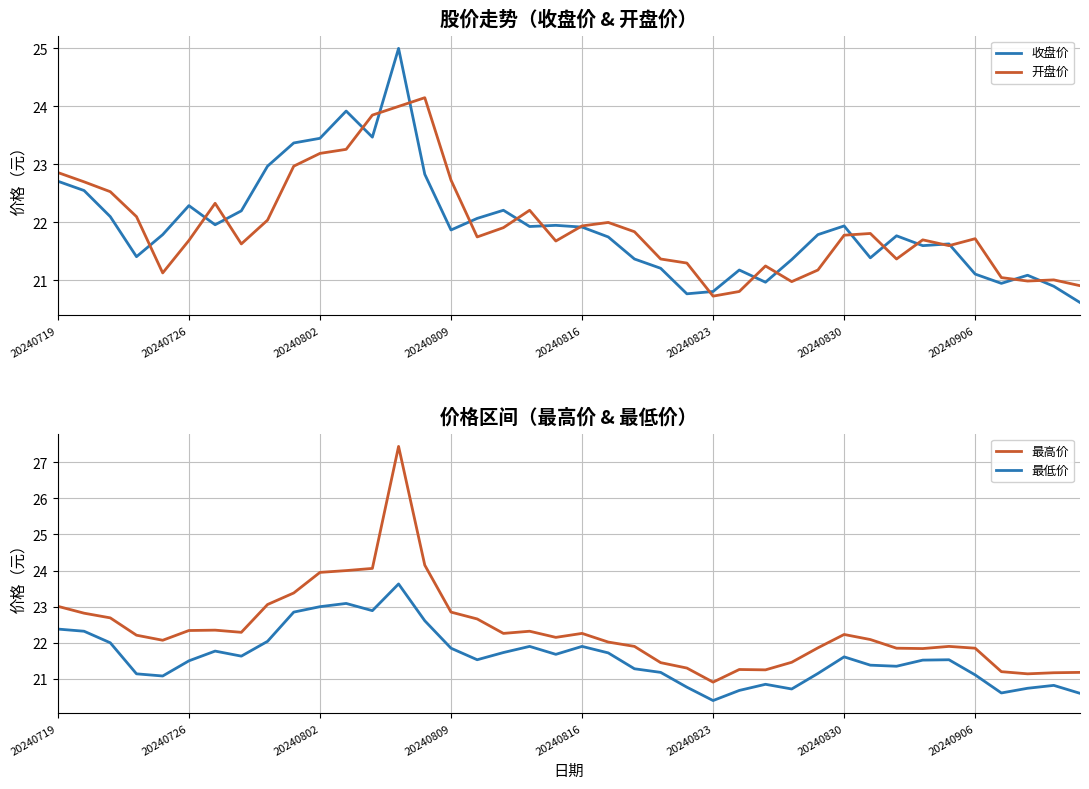

The 最高价 series shows 21.2 at 36. True or false?

True